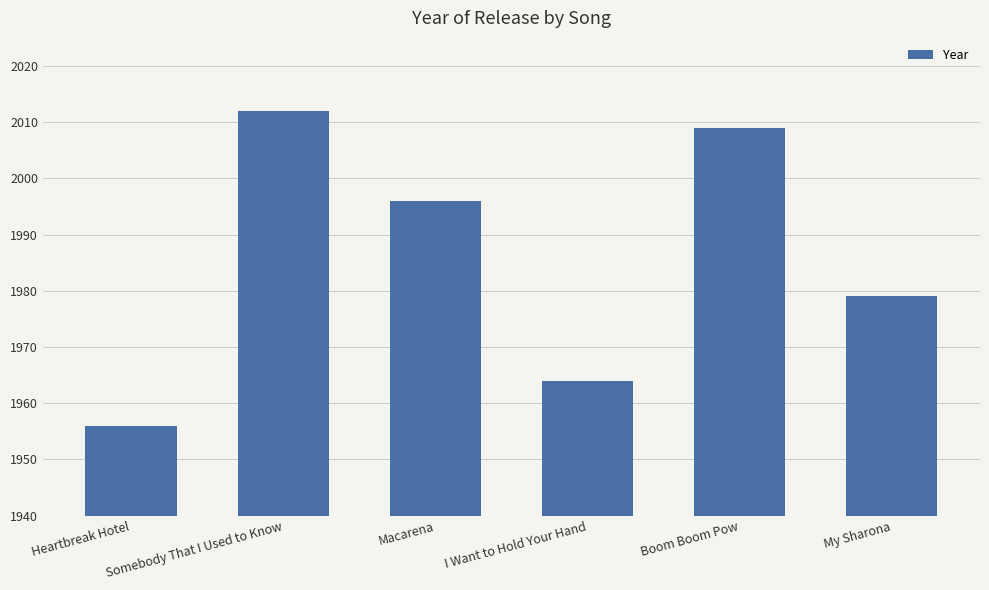

Reading left to right, transcribe all the data shown in this chart.

1956	2012	1996	1964	2009	1979